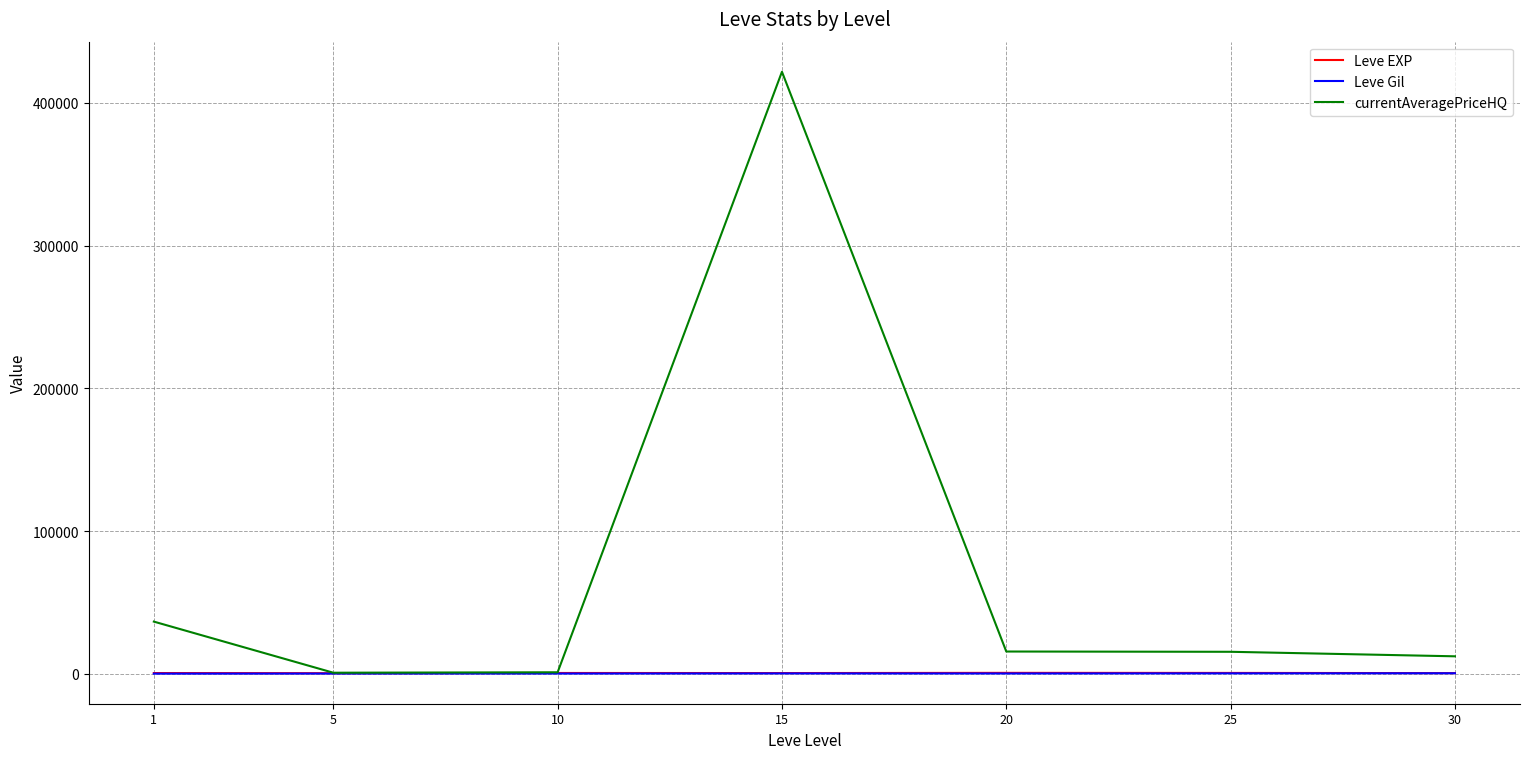

Does the chart have visible grid lines?

Yes